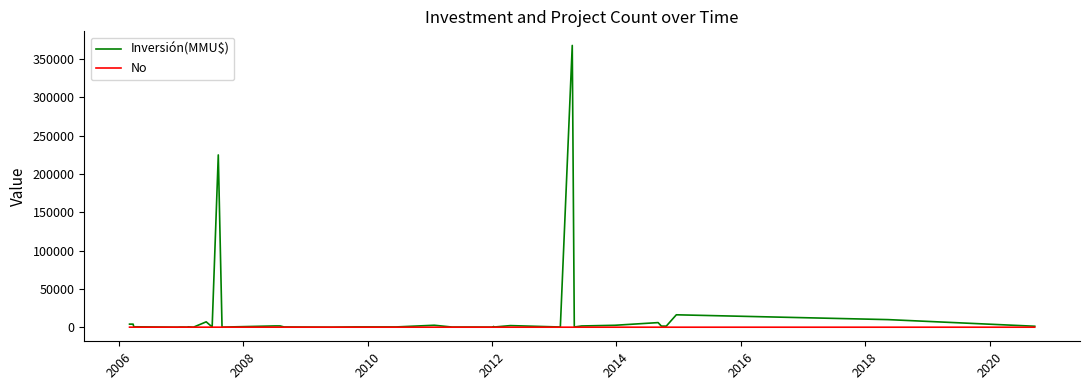

What is the difference between the maximum and minimum values in the No series?

39